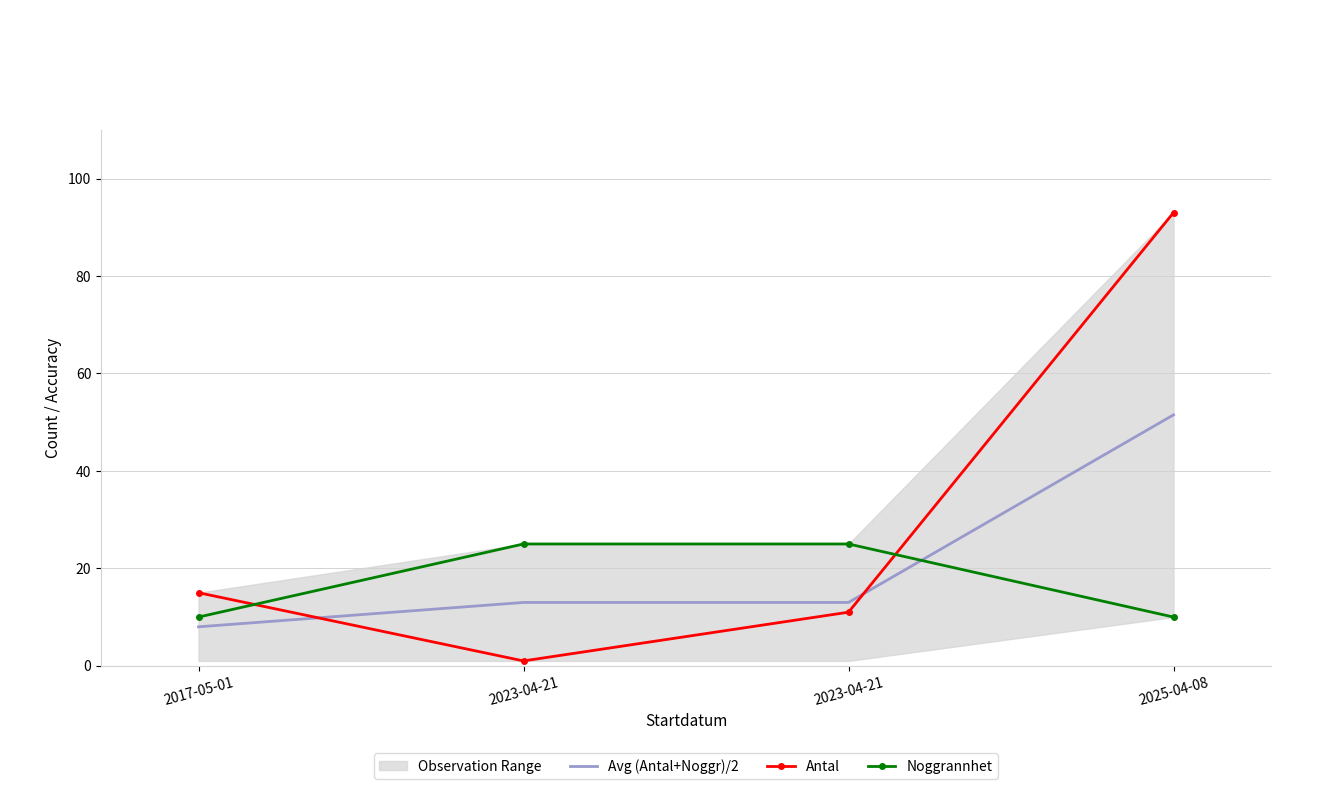

Rank the series by their maximum value, from lowest to highest.

Noggrannhet, Avg (Antal+Noggr)/2, Antal